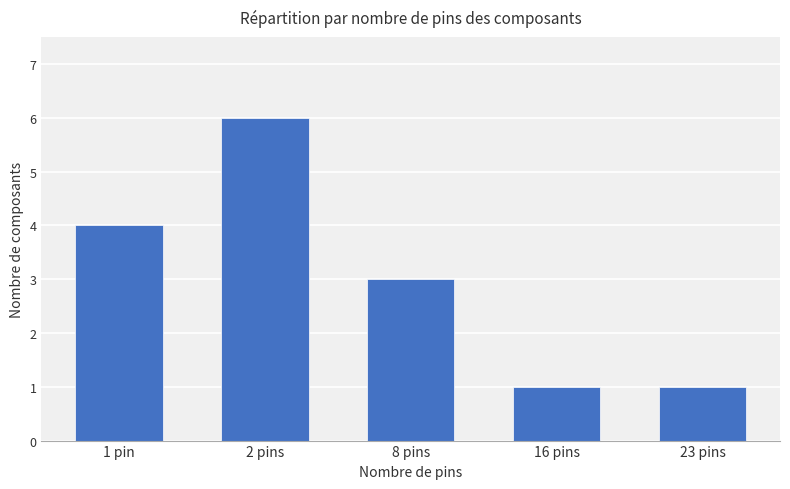

What is the average value?

3